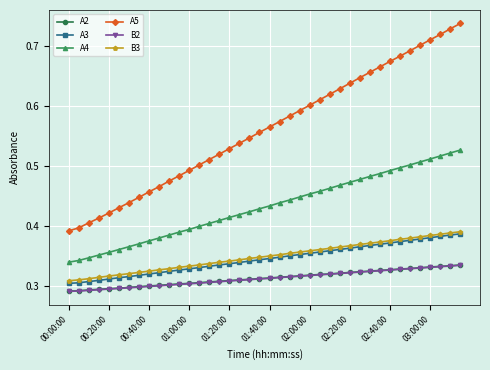

Which series has the largest range (max minus min)?

A5